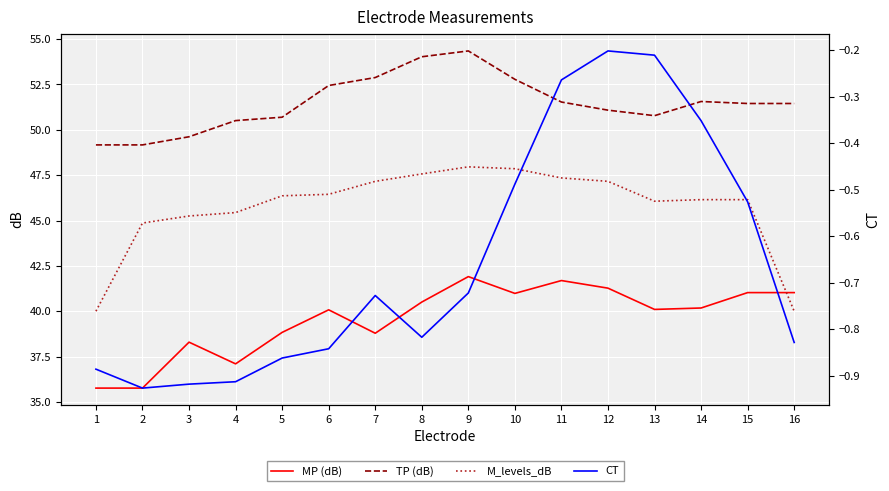

What is the sum of all M_levels_dB values?

731.8